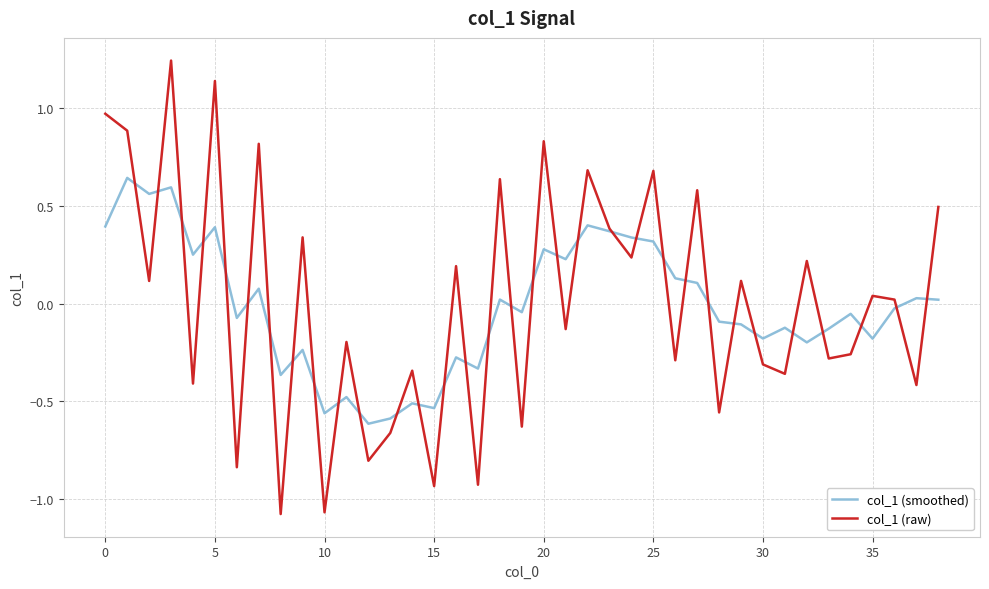

Which series has the widest spread of values?

col_1 (raw)